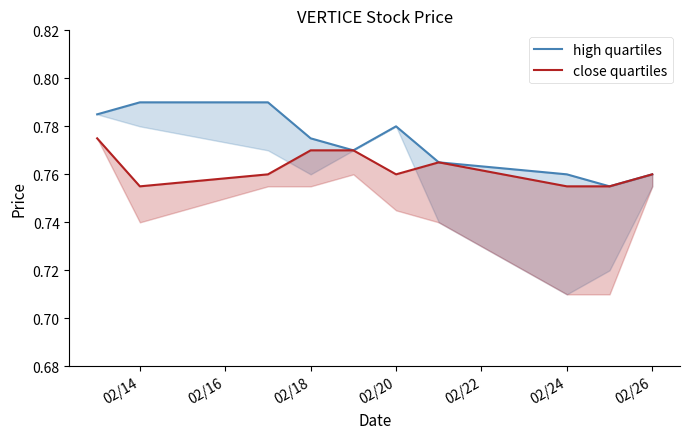

Count the close quartiles values in the range 0 to 1.

10